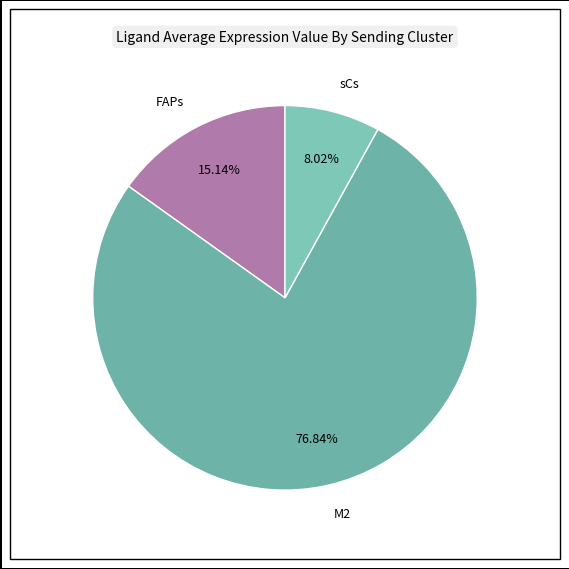

Rank the categories by value from lowest to highest.

sCs, FAPs, M2